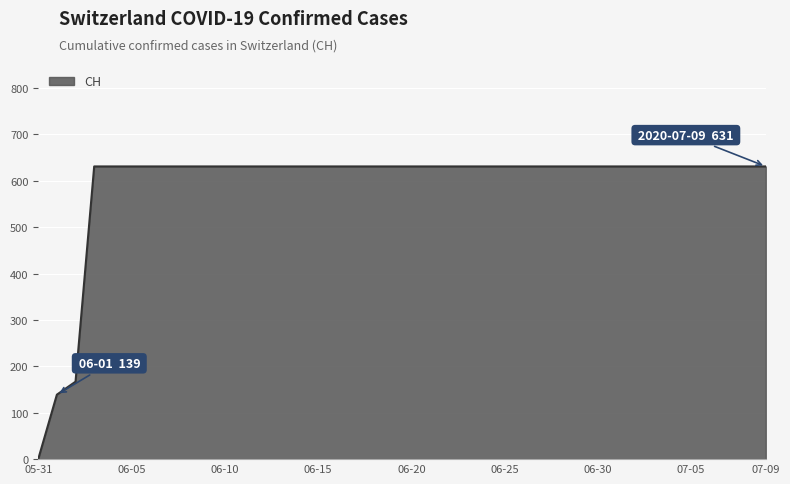

What is the maximum value shown in the chart?

631